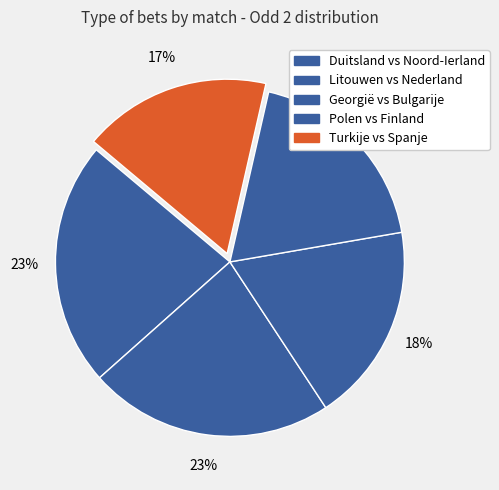

Does Polen vs Finland represent more than half of the total?

No